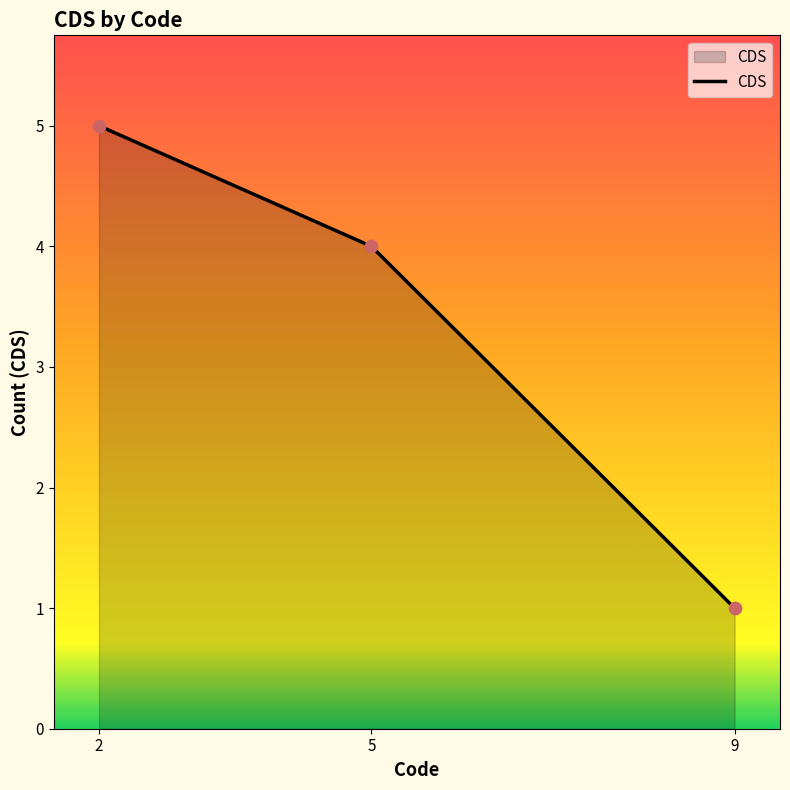

Approximately how many times larger is the value at 2 compared to 9?

5.0